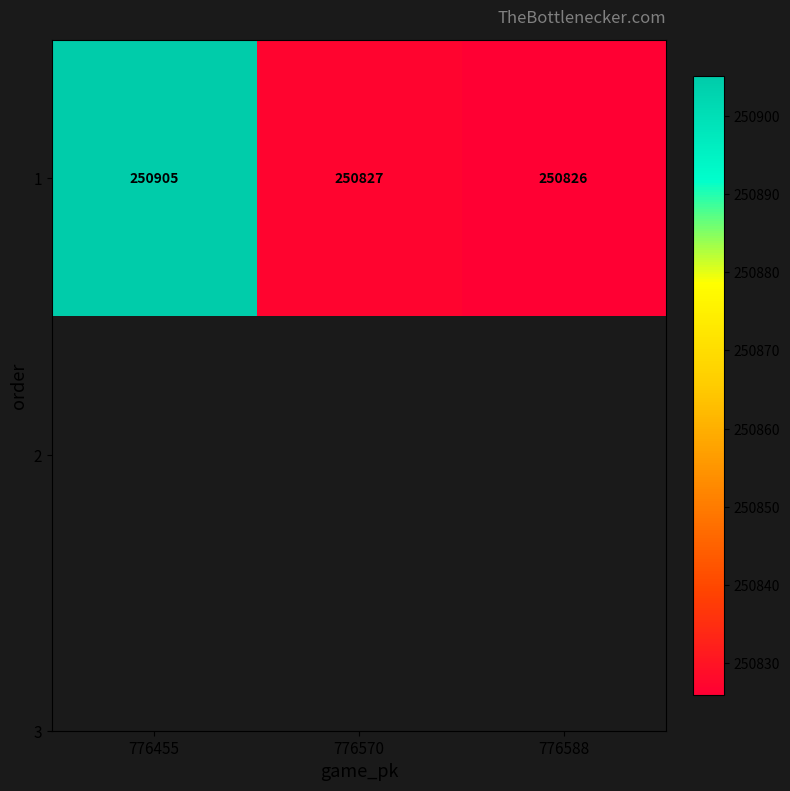

Reading left to right, extract all data points from this chart.

250905	250827	250826